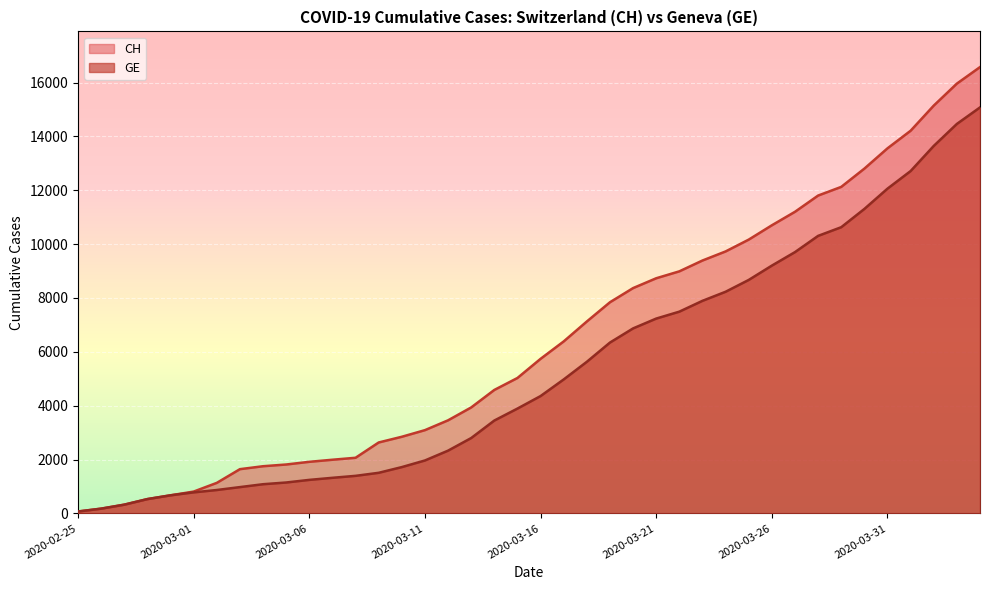

What is the difference between the maximum and minimum values in the CH series?

16502